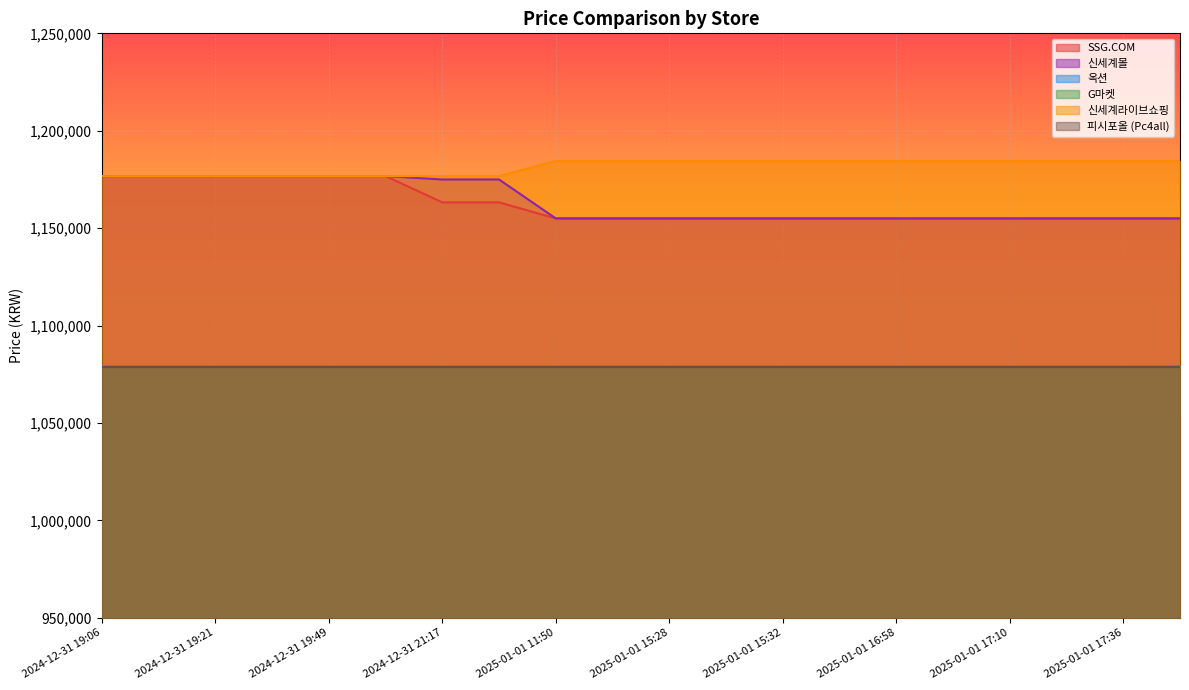

Does the chart display data point markers on the line(s)?

No